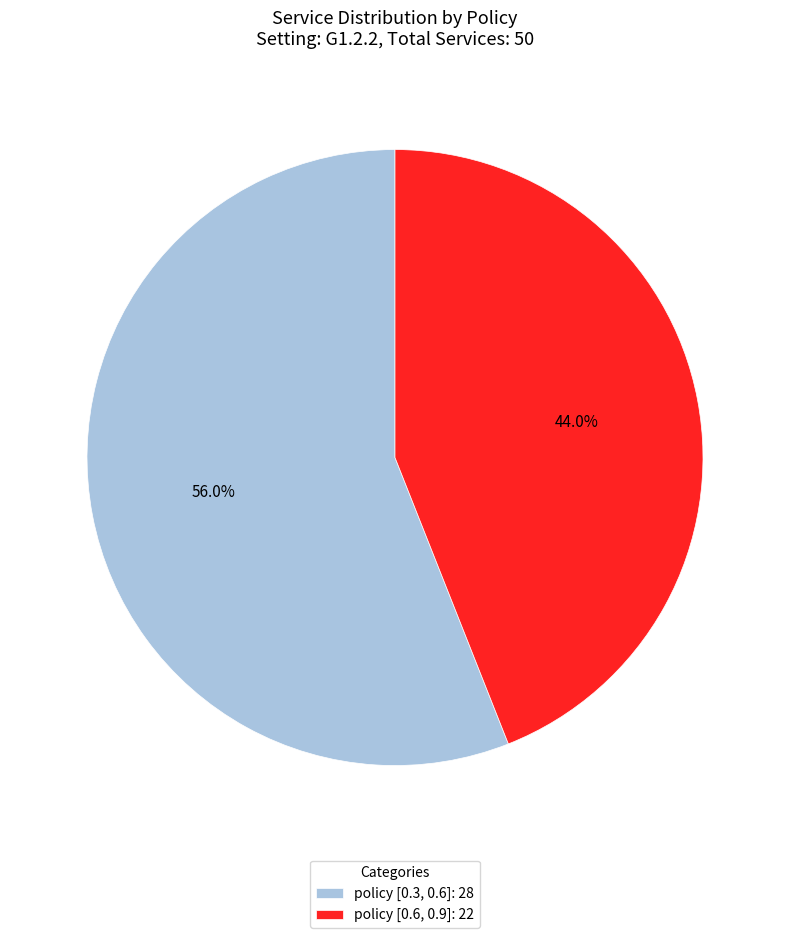

How many slices are in this pie chart?

2